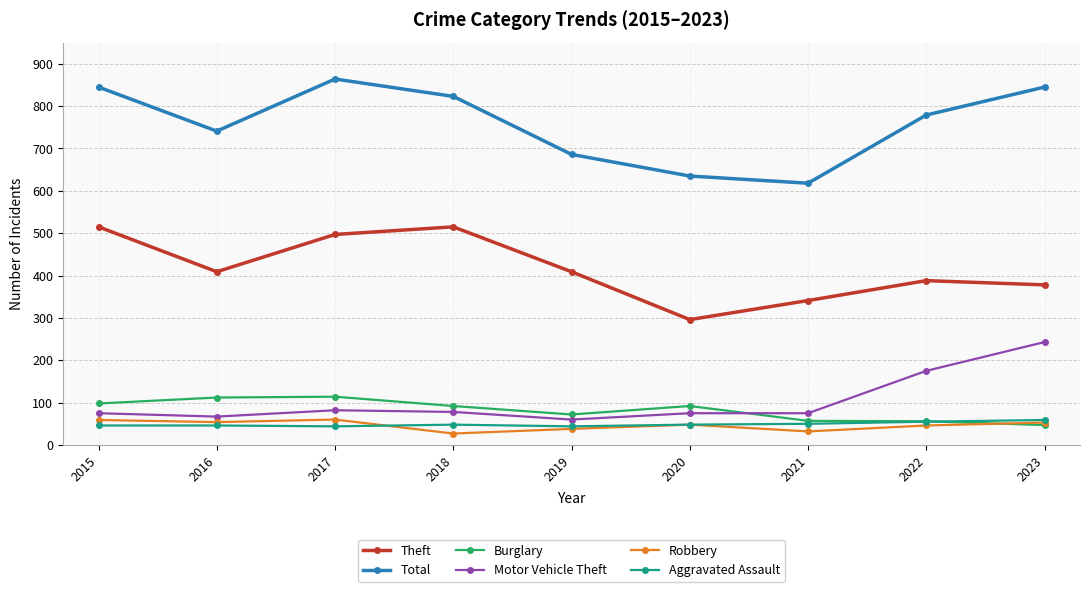

How many lines are shown in the chart?

6